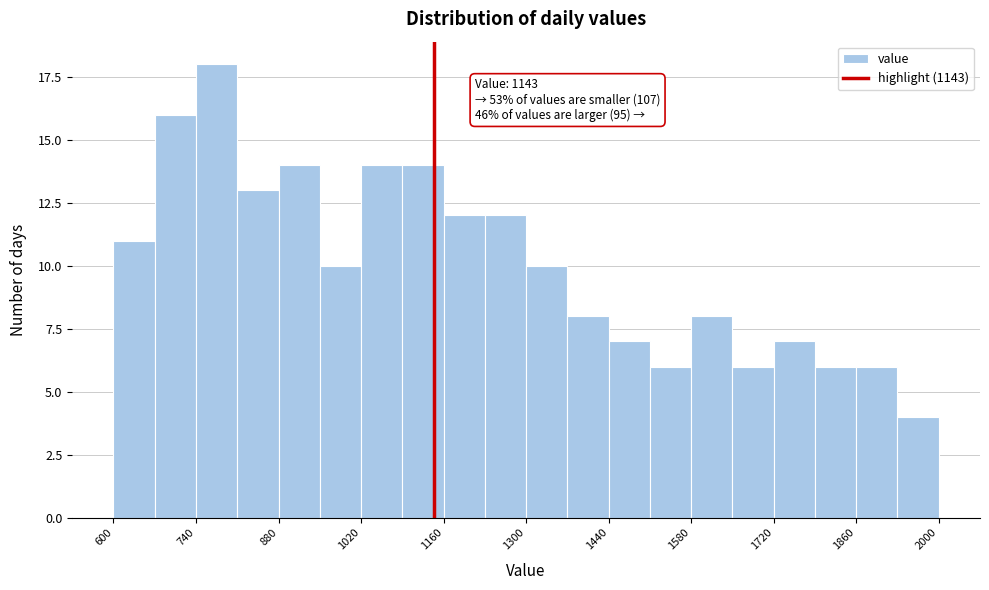

Around what value on the x-axis is the tallest bar? Give the approximate position of its centre, as read against the axis.

780